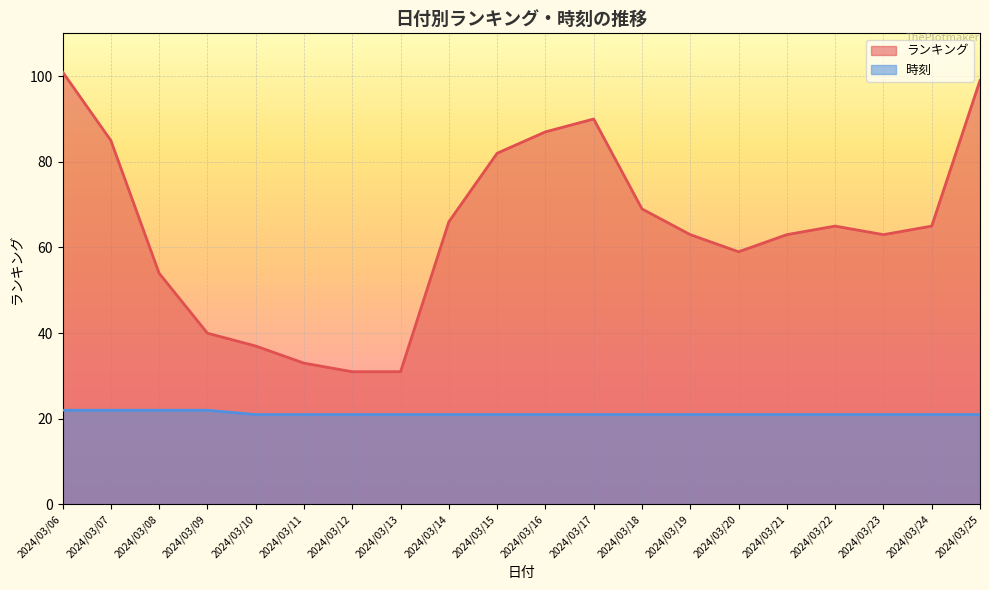

True or false: 時刻 and ランキング intersect in this chart.

False